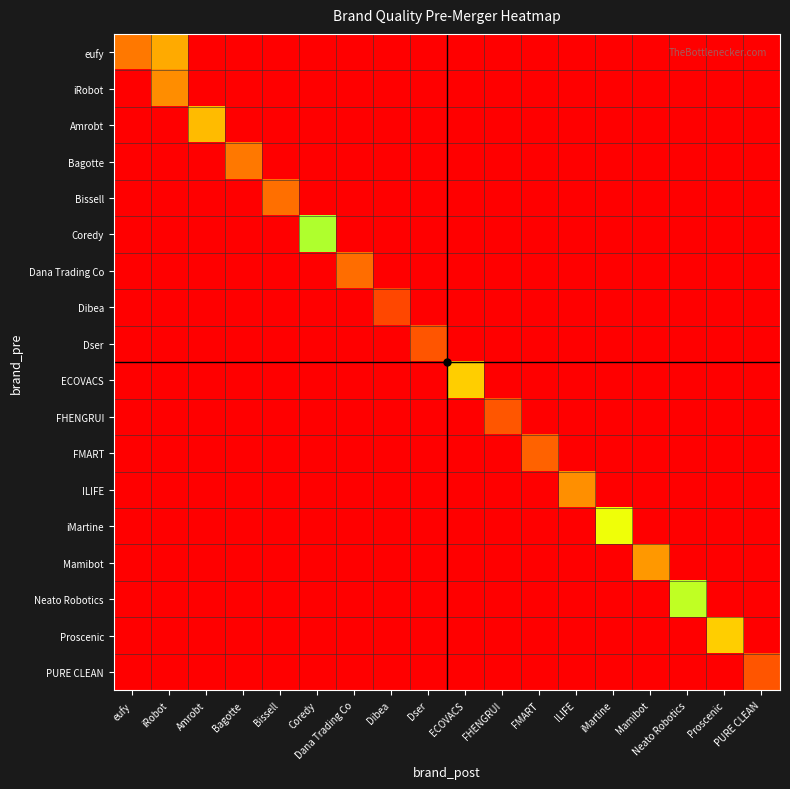

Rank the series at Dser from lowest to highest value.

eufy, iRobot, Amrobt, Bagotte, Bissell, Coredy, Dana Trading Co, Dibea, ECOVACS, FHENGRUI, FMART, ILIFE, iMartine, Mamibot, Neato Robotics, Proscenic, PURE CLEAN, Dser